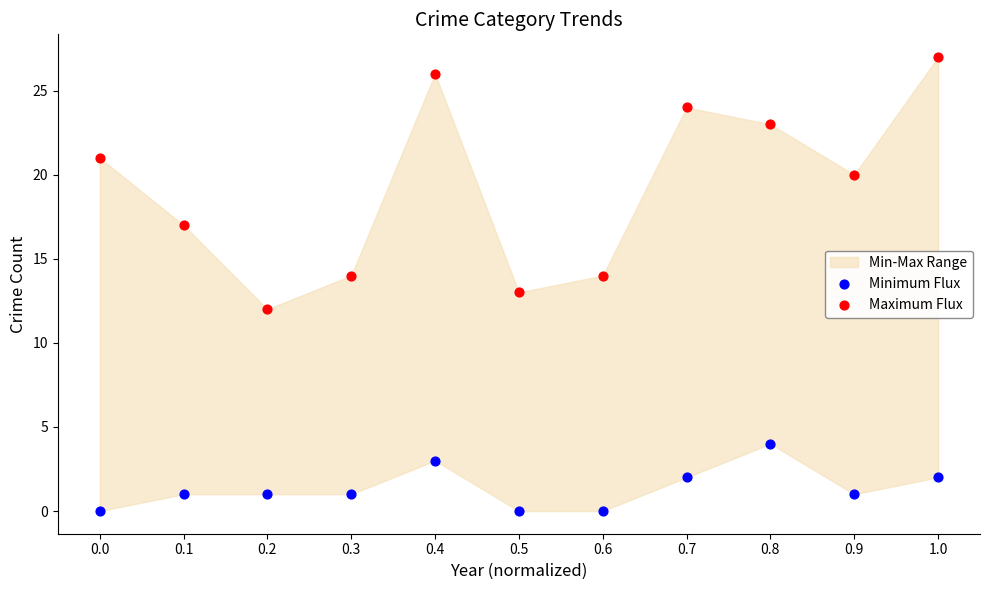

In the Maximum Flux series, what Y value is closest to 19?

20